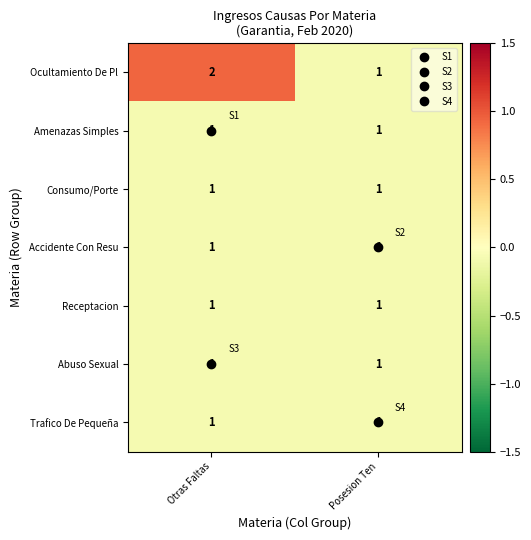

Which label corresponds to the largest value in the chart?

Otras Faltas